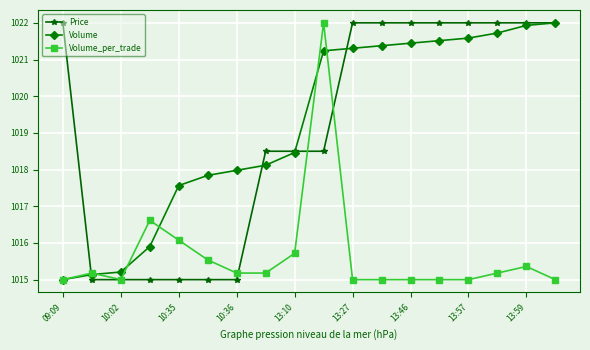

At how many categories does at least one series exceed 1021?

10